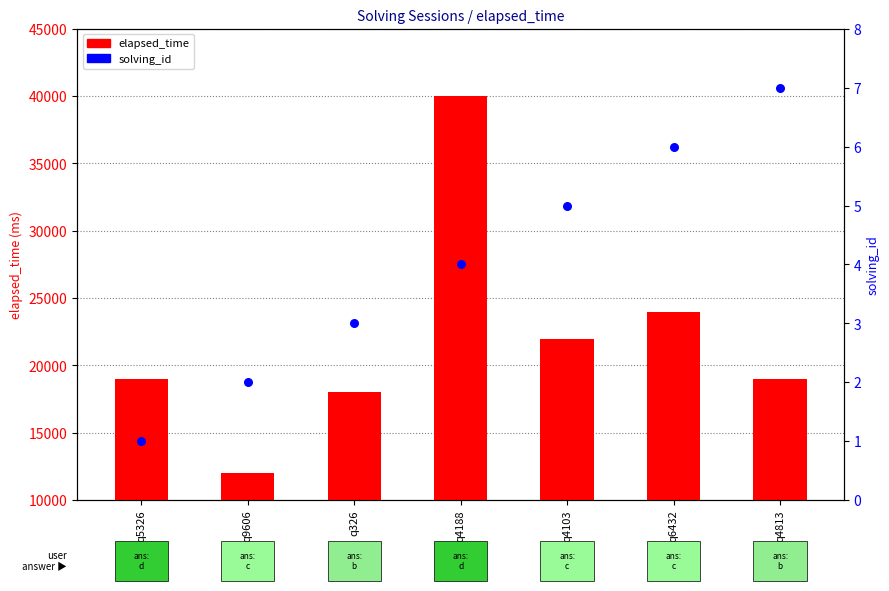

Is the value of elapsed_time at q4103 greater than the value of solving_id at q9606?

Yes